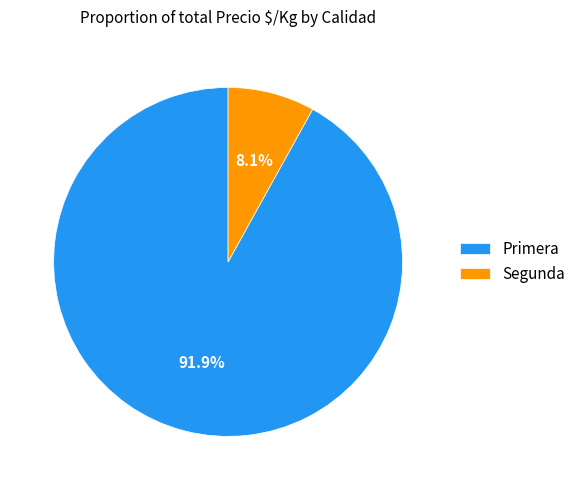

To the nearest percent, what percentage of the pie is Segunda?

8%